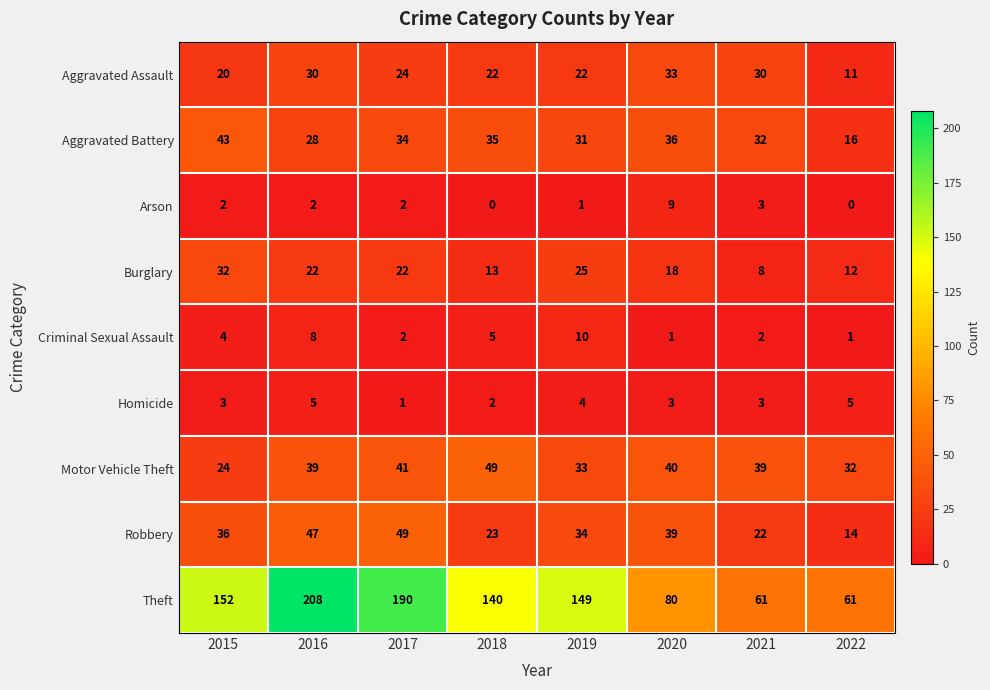

What value does the Motor Vehicle Theft series have at 2015, to the nearest 10?

20